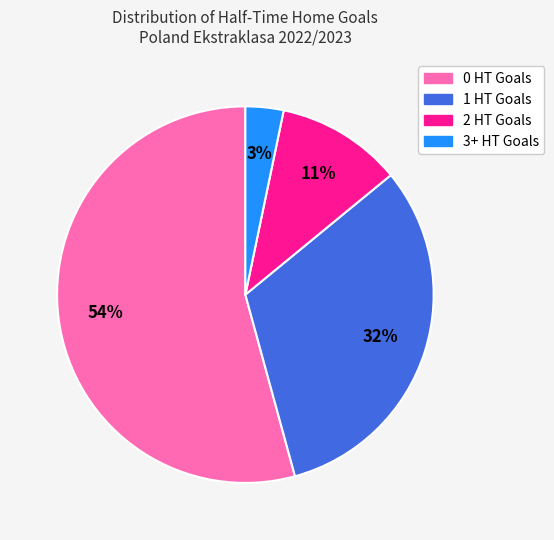

What percentage is the 2 HT Goals slice, to the nearest percent?

11%